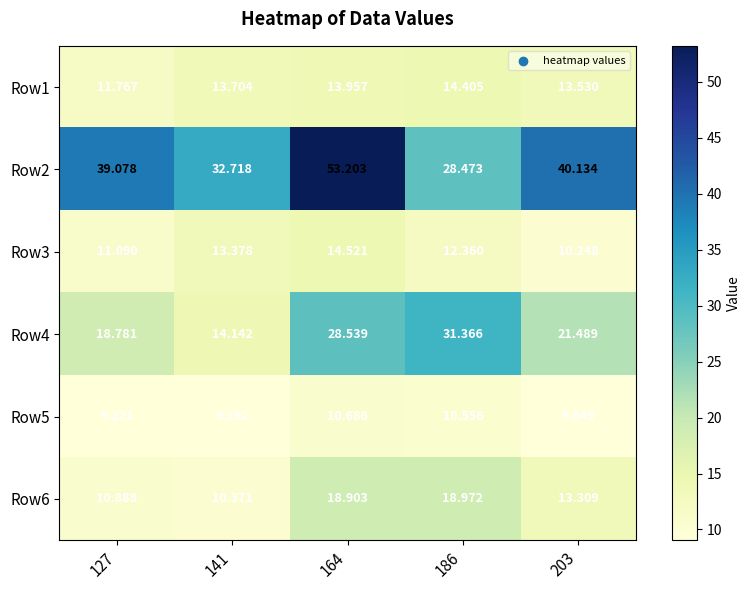

Is the value of Row2 at 141 greater than the value of Row6 at 127?

Yes